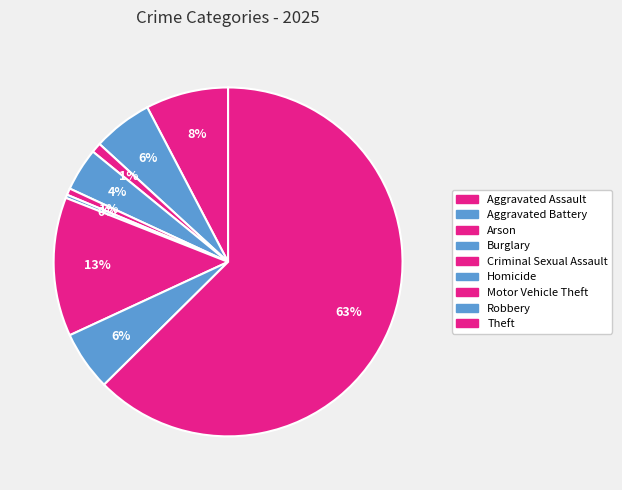

The Arson slice represents 11% of the pie. True or false?

False